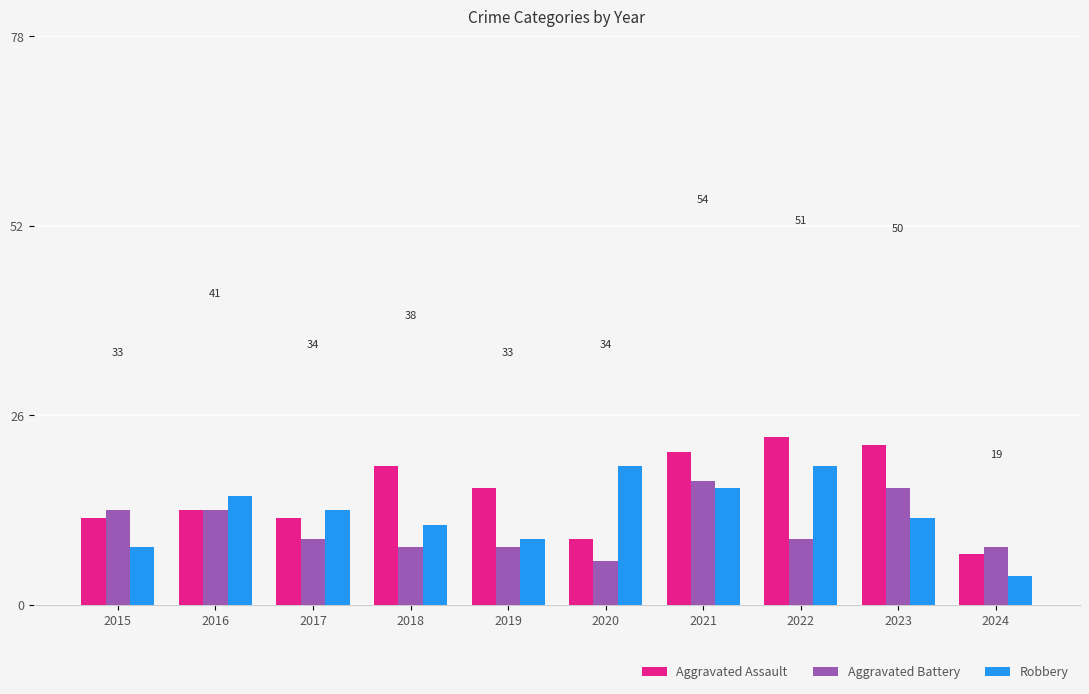

Between 2016 and 2017, which series saw the biggest shift?

Aggravated Battery